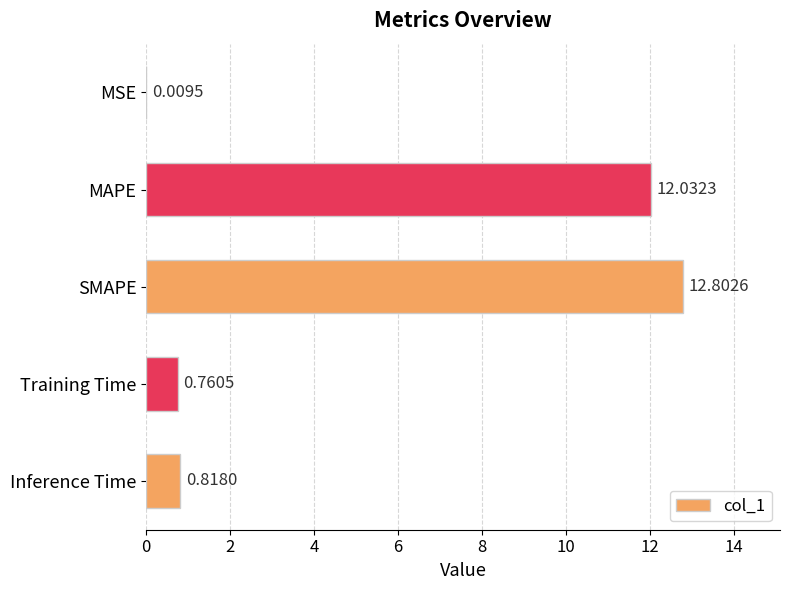

What is the sum of the values at MSE and MAPE?

12.0